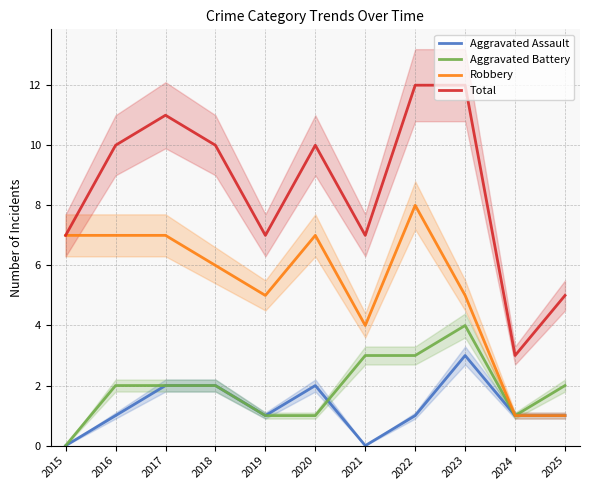

In Total, how many points are lower than both neighbors (excluding endpoints)?

3